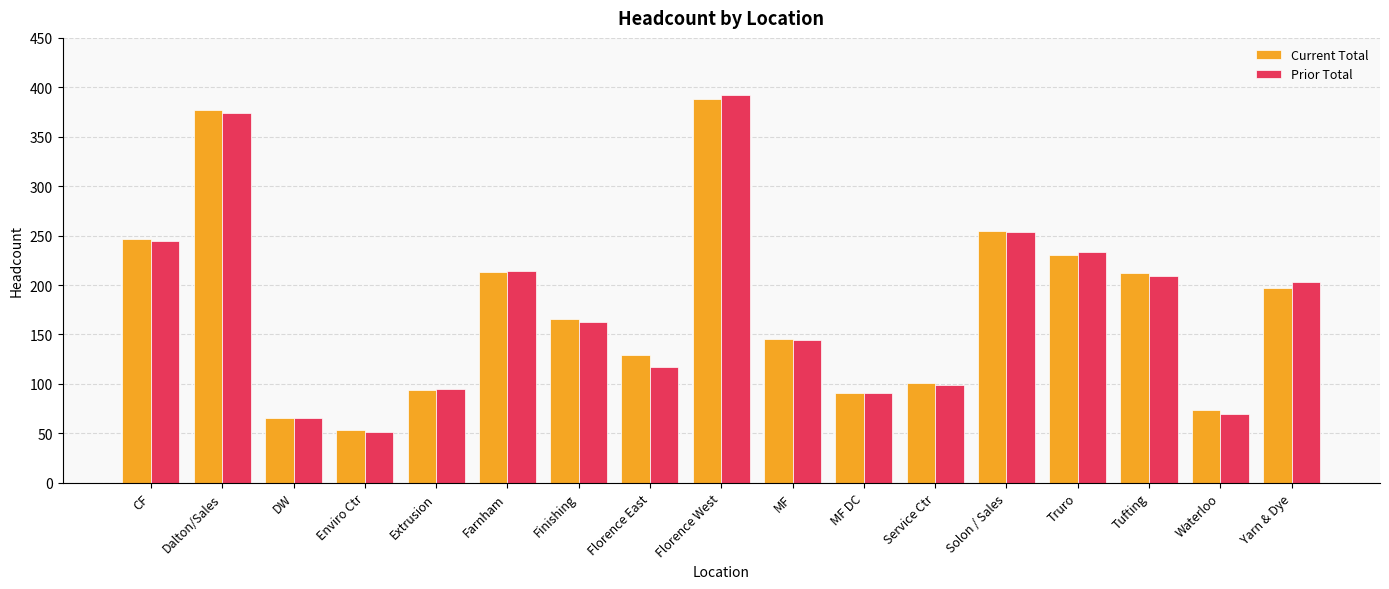

Is the value of Current Total at Florence West greater than the value of Prior Total at Truro?

Yes